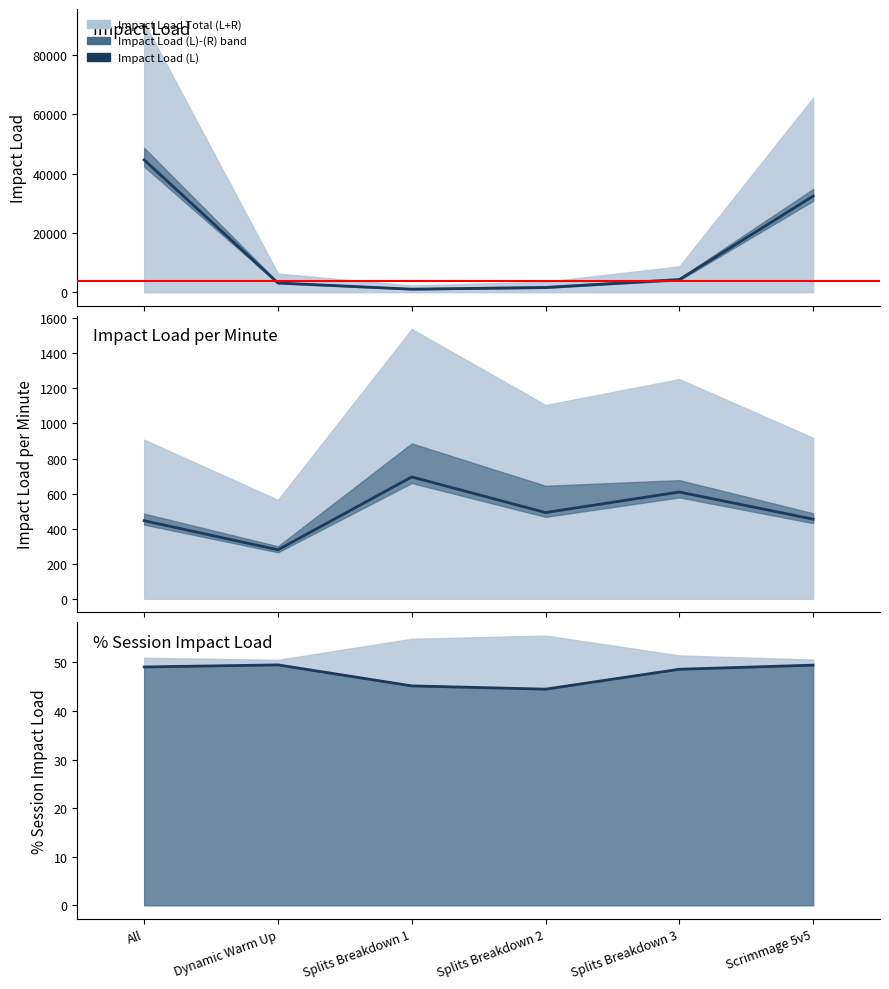

At which category is the sum across all series the highest?

All